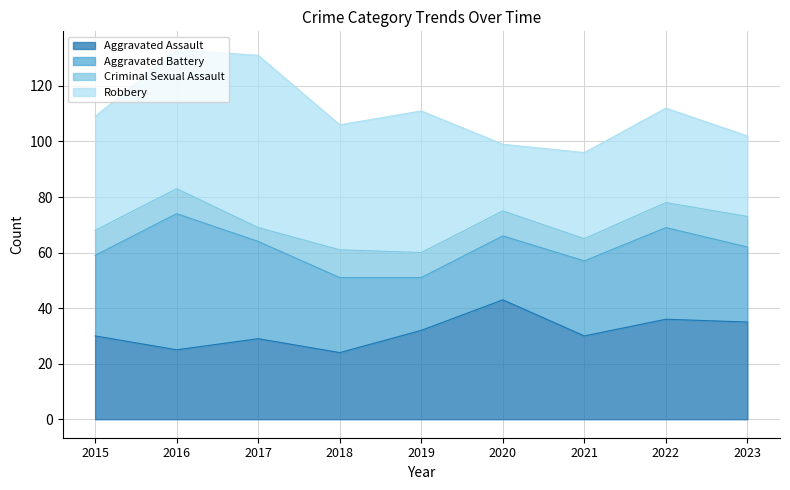

What is the value of the Aggravated Assault point at the 6th from the left?

43